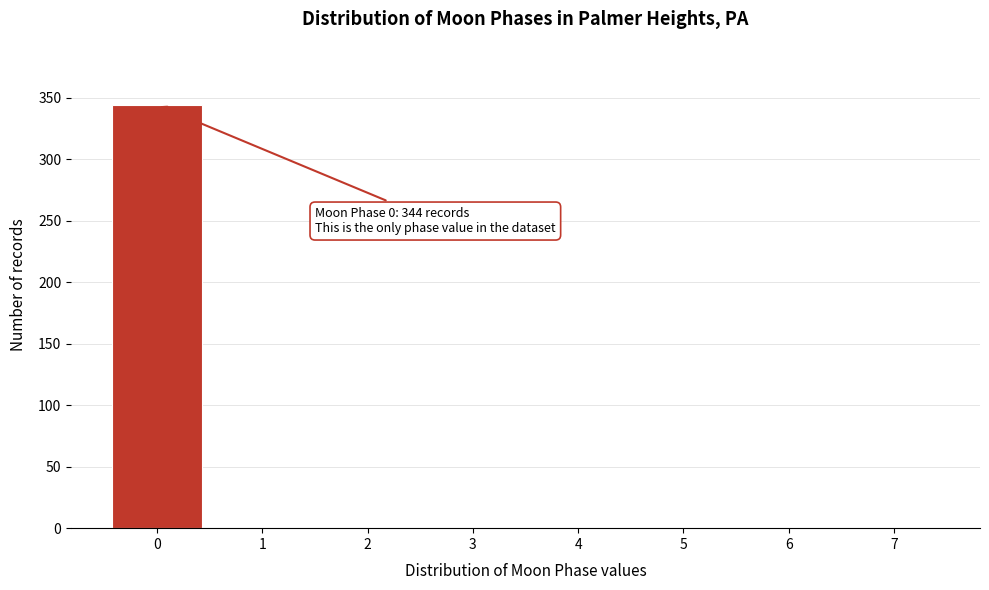

Over which range of the x-axis is the bar tallest?

-0.5 to 0.5